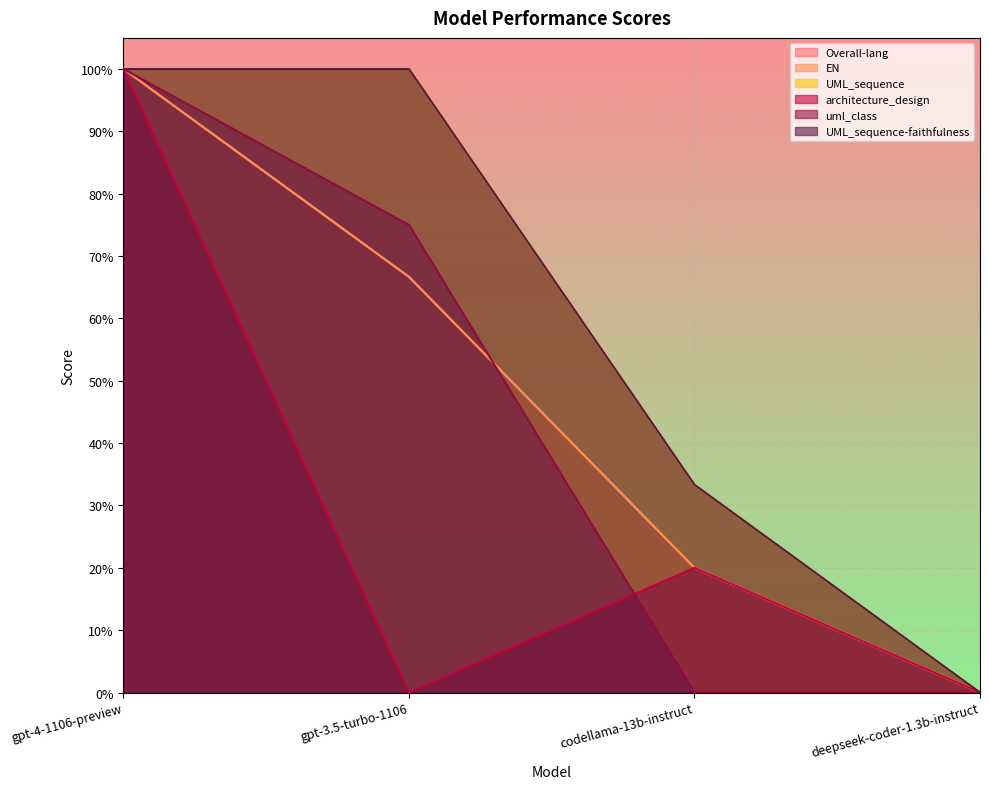

Between gpt-4-1106-preview and codellama-13b-instruct, which series saw the biggest shift?

uml_class